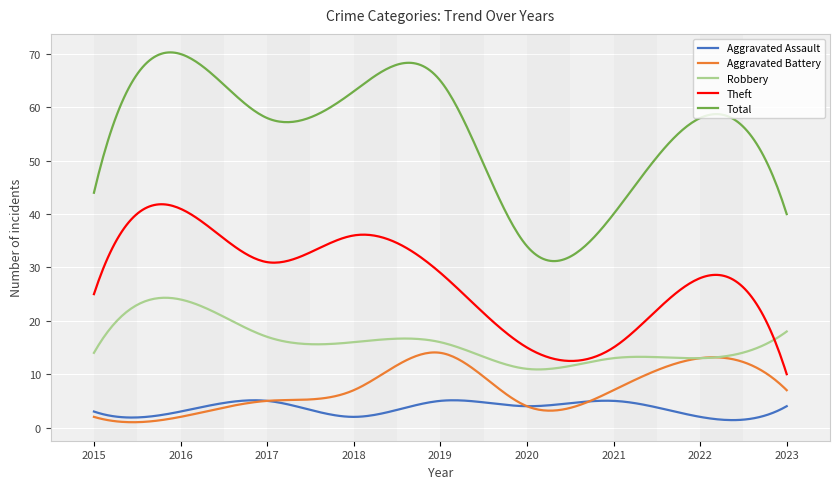

What is the greatest value displayed?

70.3